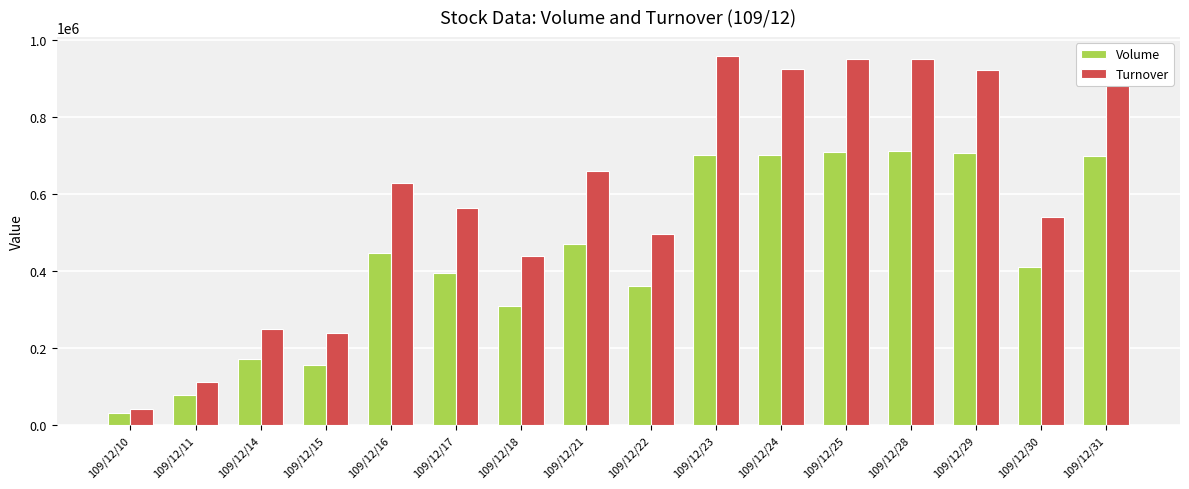

Does the chart contain stacked bars?

No